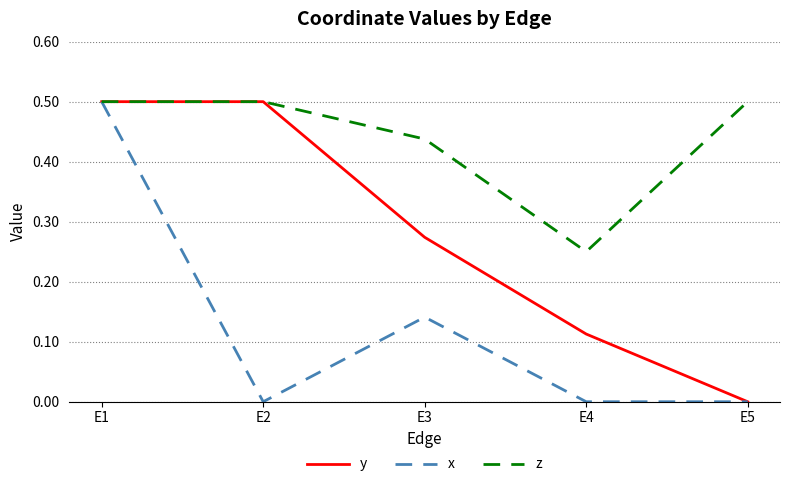

Which series has the largest total across all categories?

z